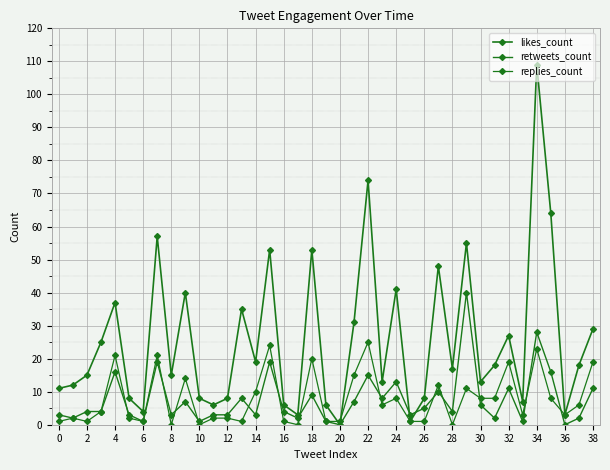

How many lines are shown in the chart?

3